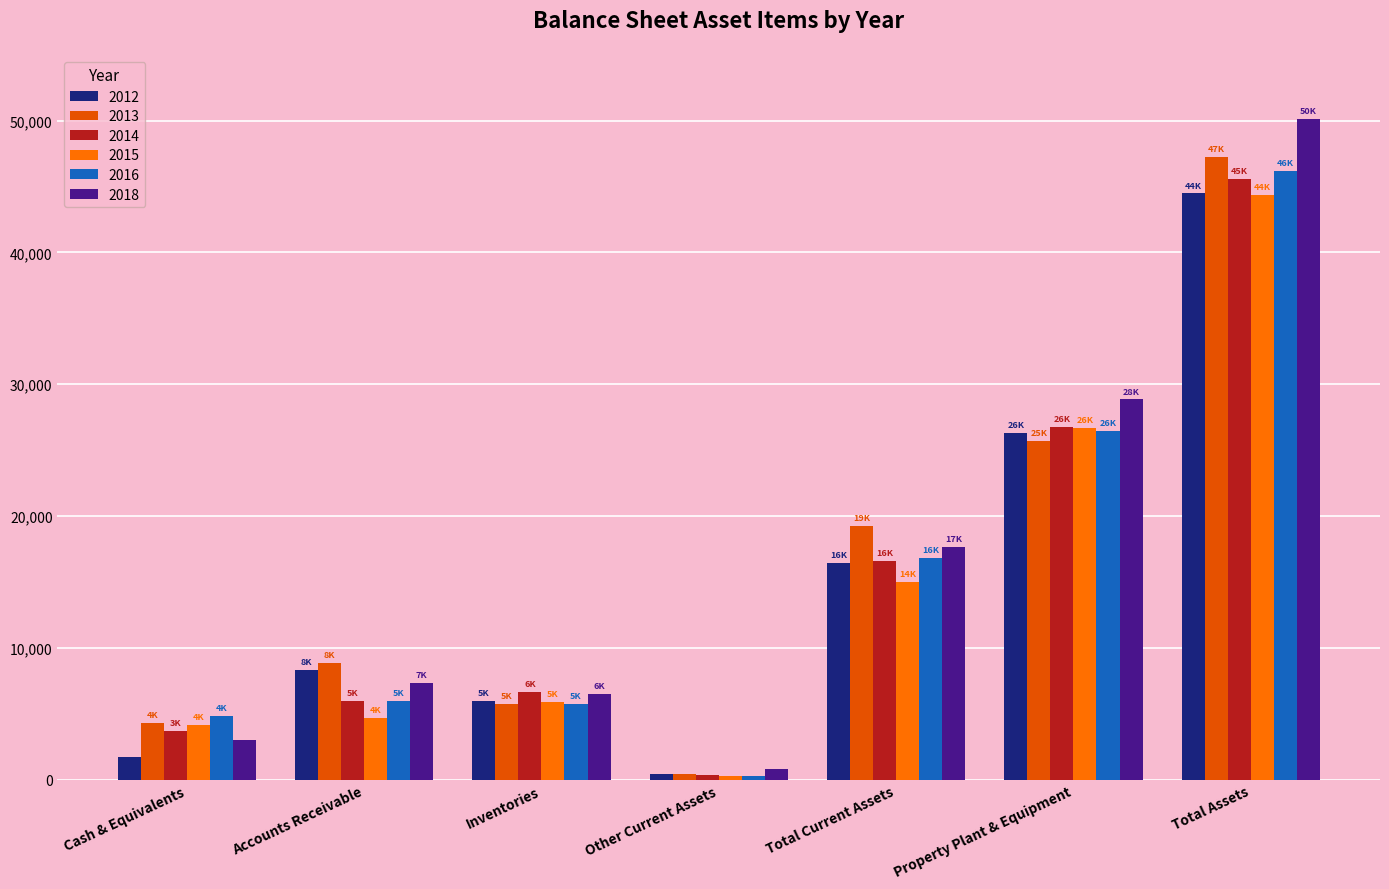

What is the difference between the 2014 values at Accounts Receivable and Inventories?

647